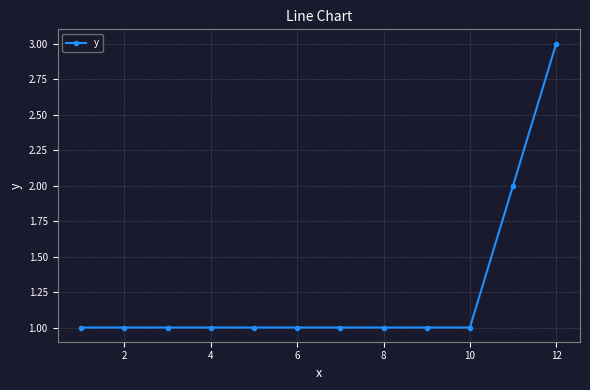

How many distinct data groups are displayed?

1